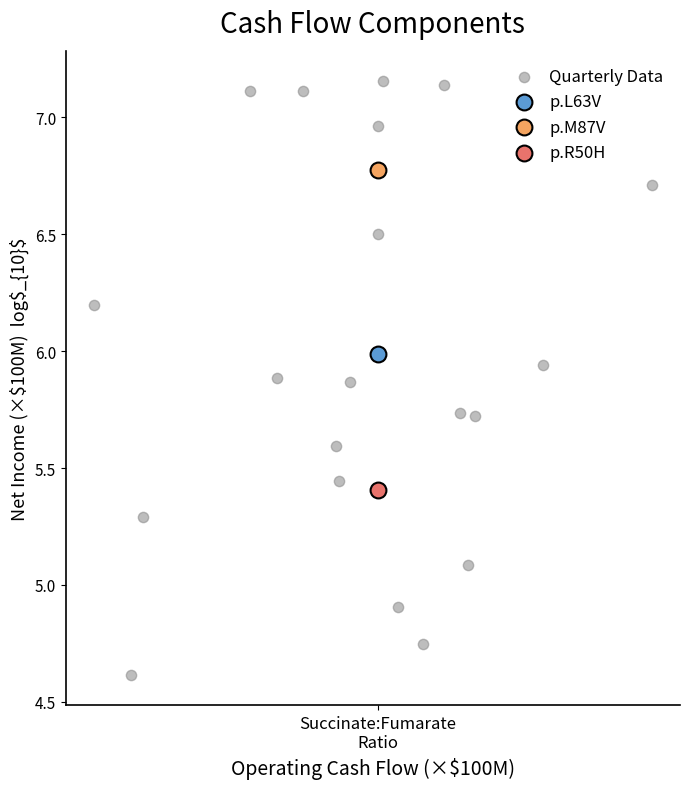

What are all the series names shown in the legend?

Quarterly Data, p.L63V, p.M87V, p.R50H